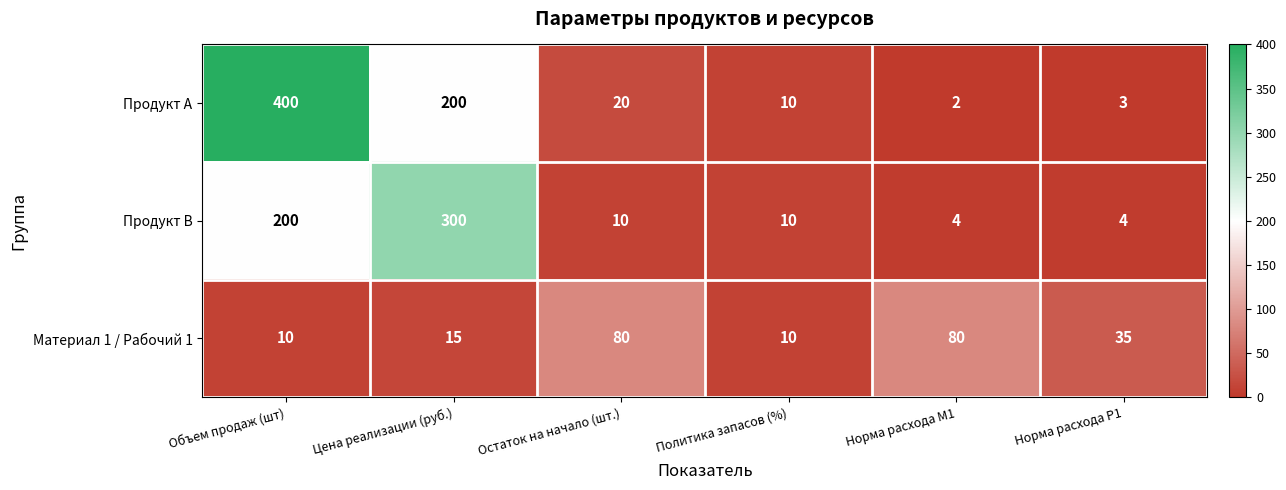

Which series has the largest total across all categories?

Продукт А